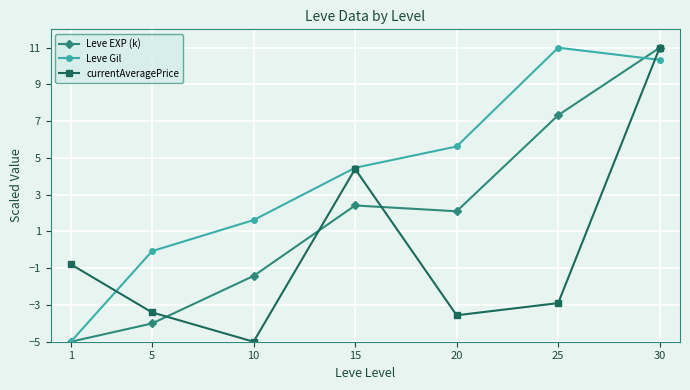

Reading left to right, extract all data points from this chart.

Leve EXP (k): 1=-5.0	5=-4.0	10=-1.4	15=2.4	20=2.1	25=7.3	30=11.0
Leve Gil: 1=-5.0	5=-0.1	10=1.6	15=4.5	20=5.6	25=11.0	30=10.3
currentAveragePrice: 1=-0.8	5=-3.4	10=-5.0	15=4.4	20=-3.6	25=-2.9	30=11.0